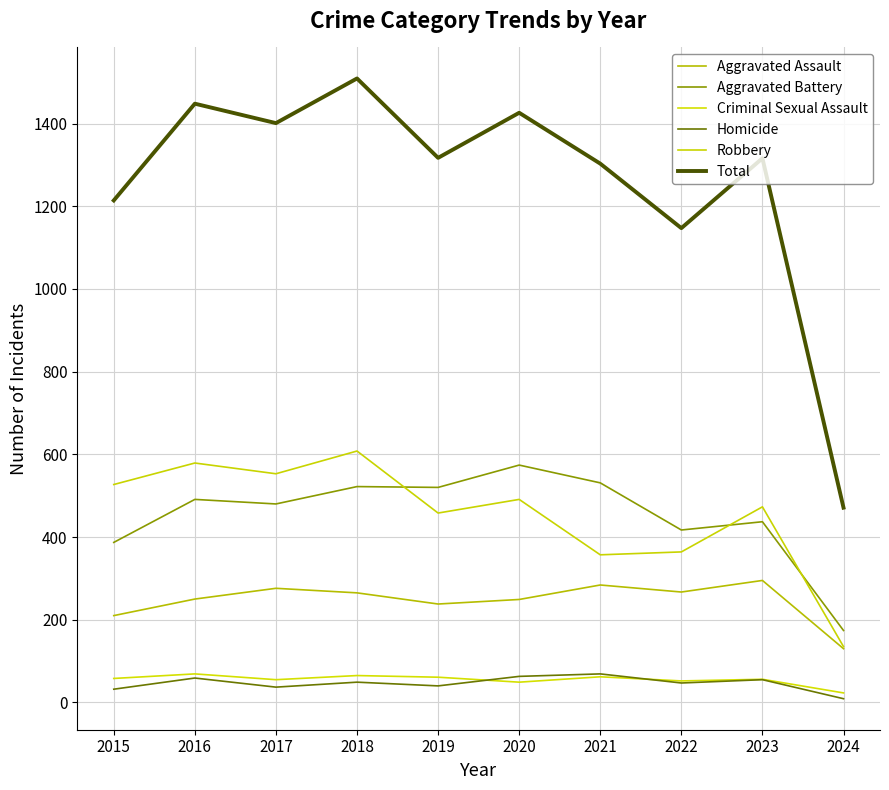

Rank the series at 2020 from highest to lowest value.

Total, Aggravated Battery, Robbery, Aggravated Assault, Homicide, Criminal Sexual Assault